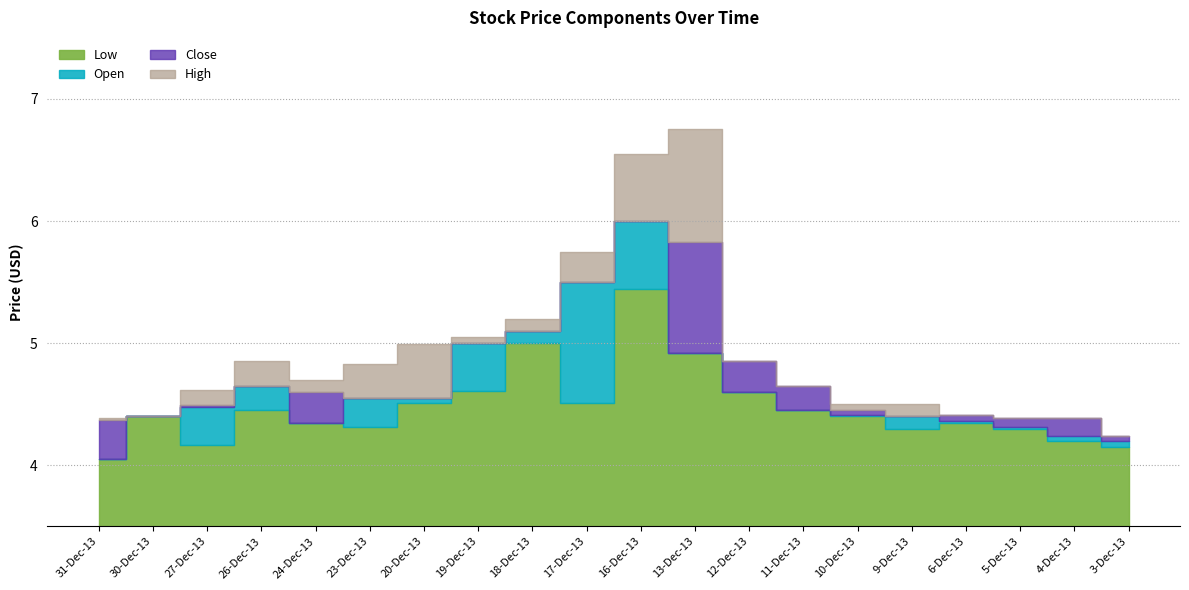

What is the sum of all High values?

96.6